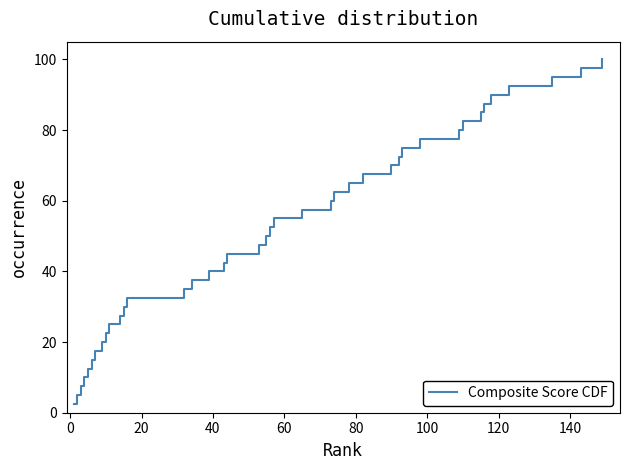

What is the smallest value displayed?

2.5